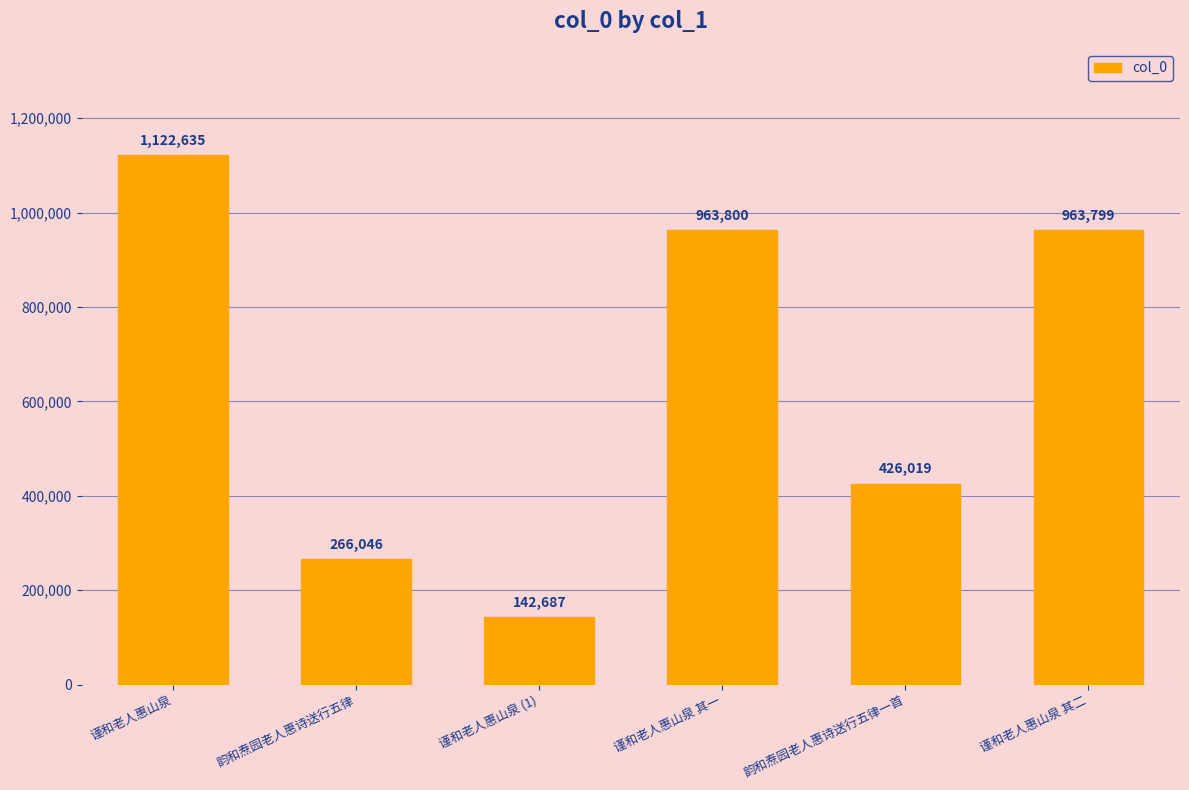

List the labels in order of value, smallest first.

谨和老人惠山泉 (1), 韵和焘园老人惠诗送行五律, 韵和焘园老人惠诗送行五律一首, 谨和老人惠山泉 其二, 谨和老人惠山泉 其一, 谨和老人惠山泉